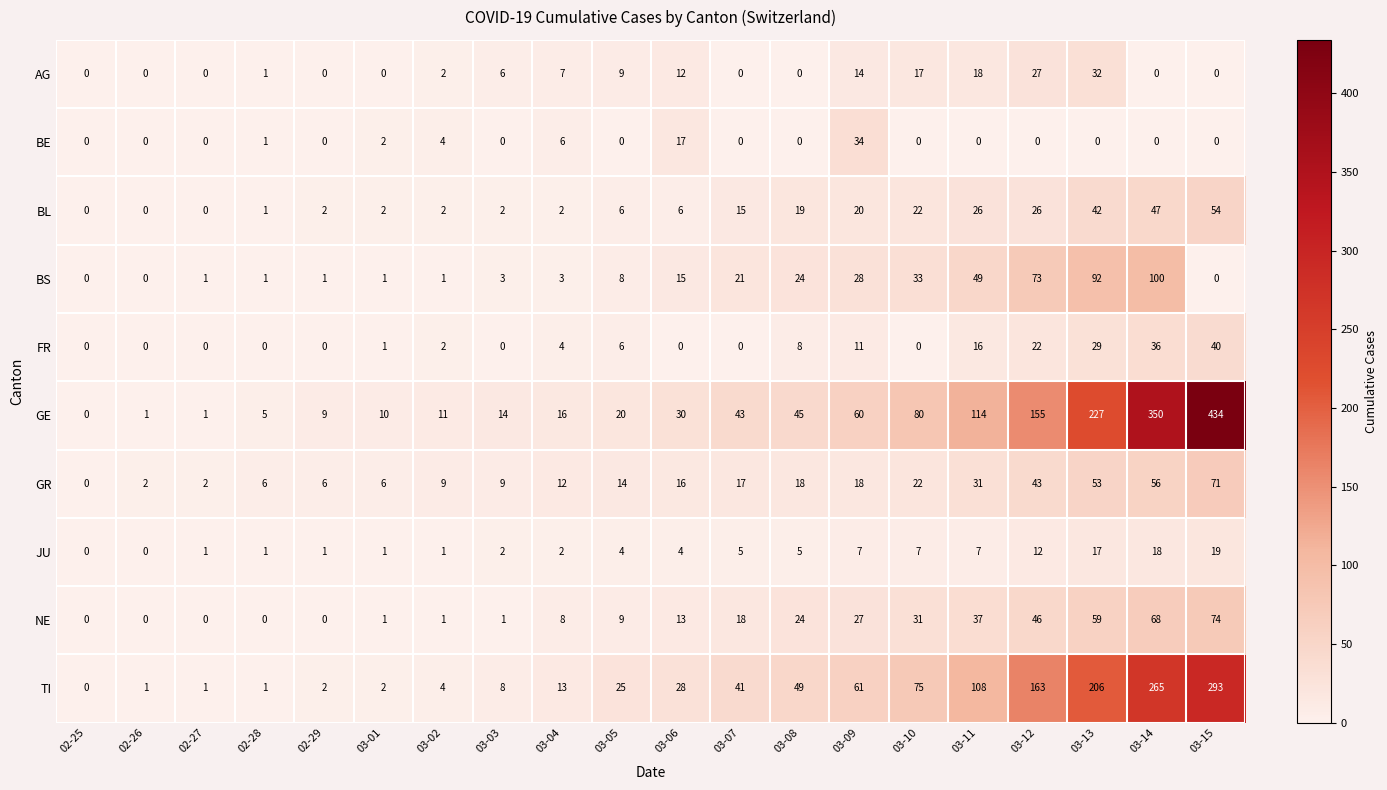

Which series has the largest total across all categories?

GE